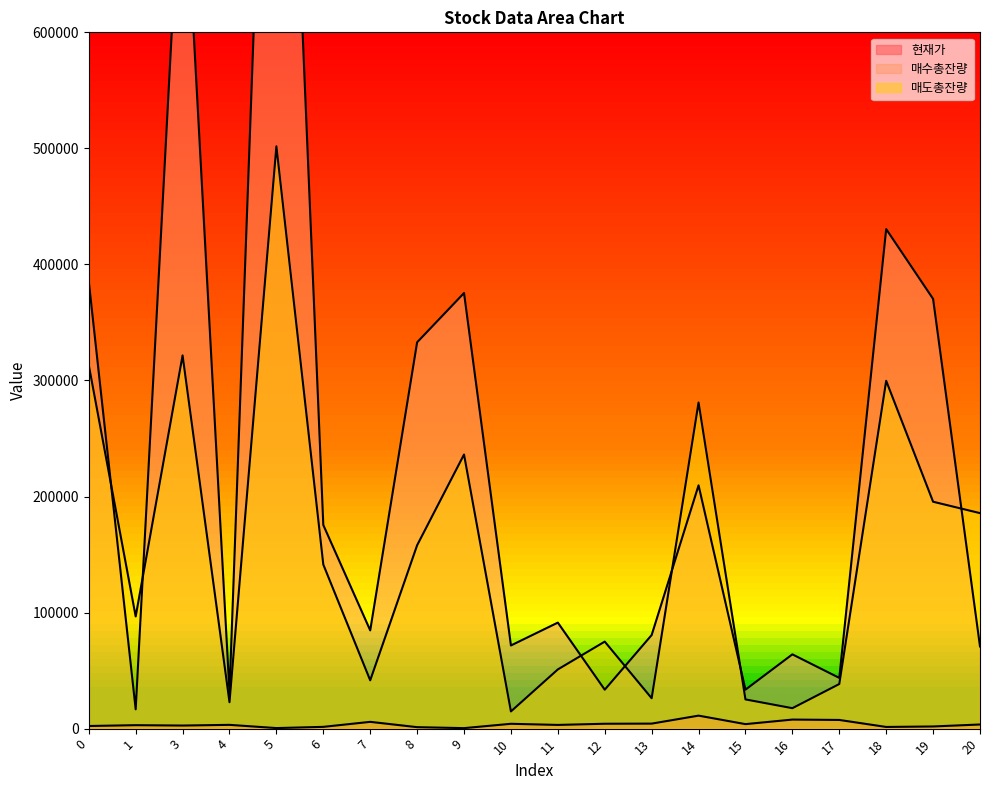

List the series in order of their peak value, lowest first.

현재가, 매도총잔량, 매수총잔량